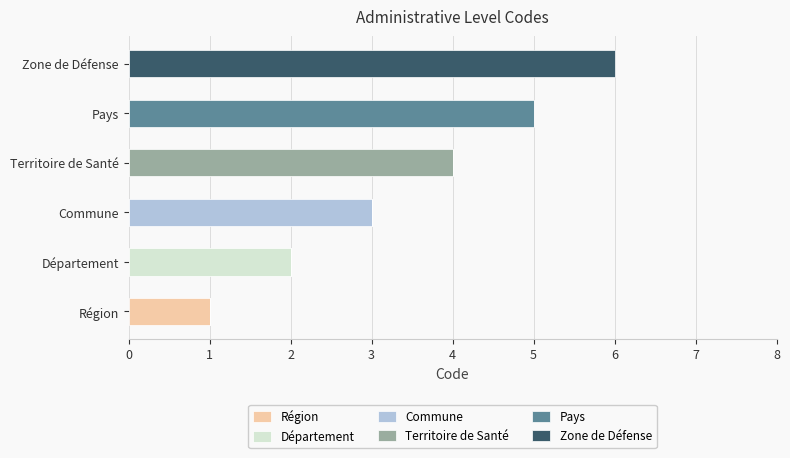

Which category has the highest value in the Région series?

Région